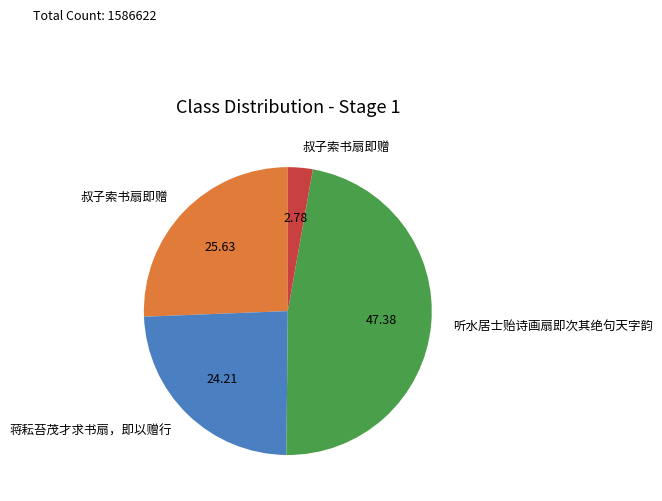

Is there any slice that represents more than half of the pie?

No